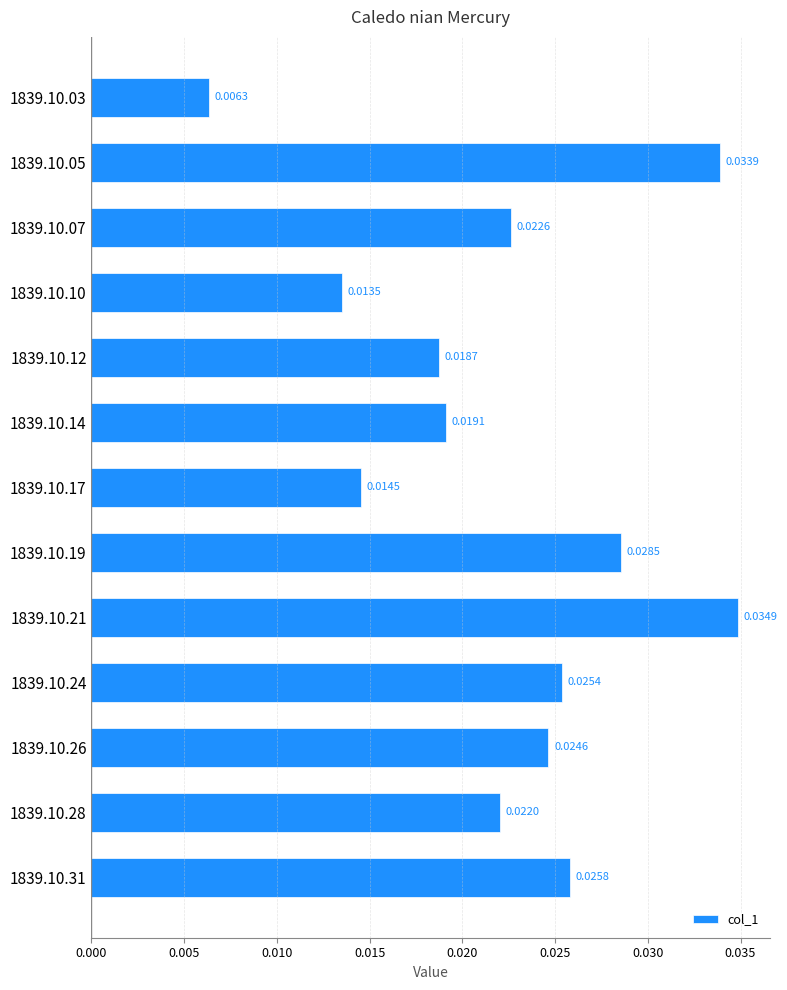

How many values are between 0 and 1?

13